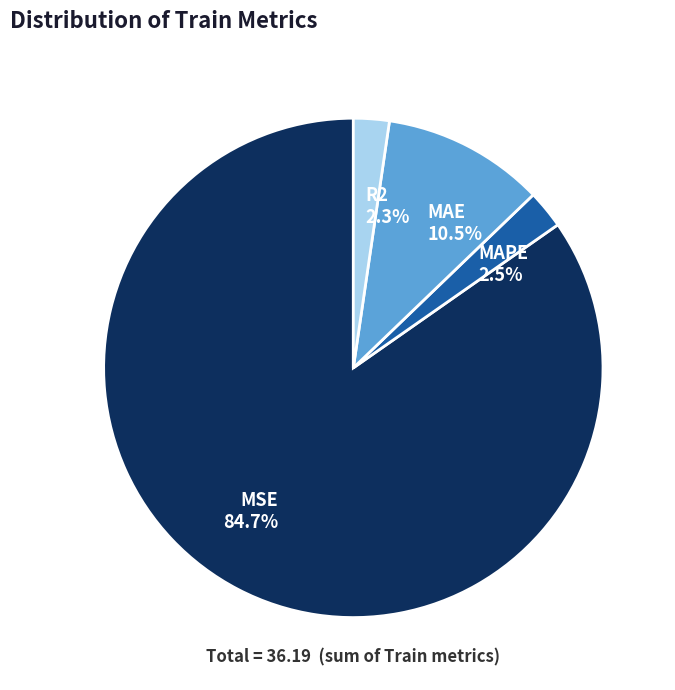

What is the total percentage of R2 and MAPE?

4.8%